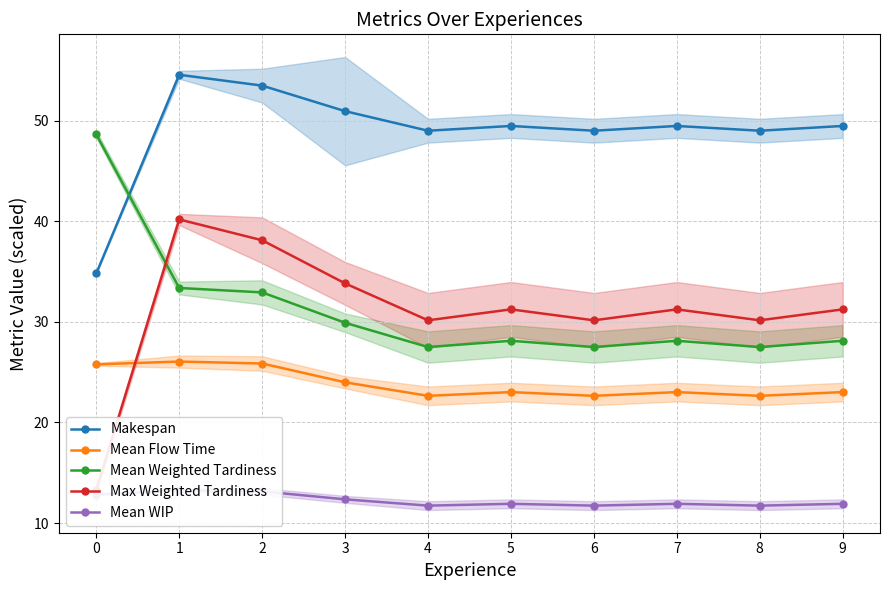

The Max Weighted Tardiness series shows 33.8 at 3. True or false?

True